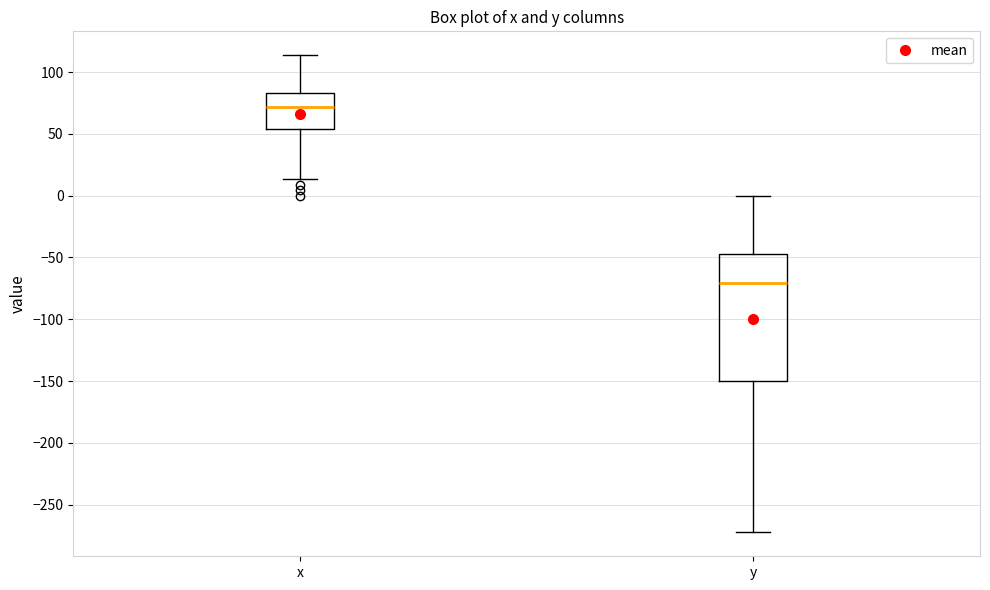

Reading left to right, transcribe this box plot: for each box, give where its median line is, the range the box spans, and where its two whiskers end, as read against the y-axis. The values are not printed on the chart, so give them approximately, as read against the axis.

x: median 70, box 55 to 85, whiskers 15 to 115
y: median -70, box -150 to -45, whiskers -270 to 0